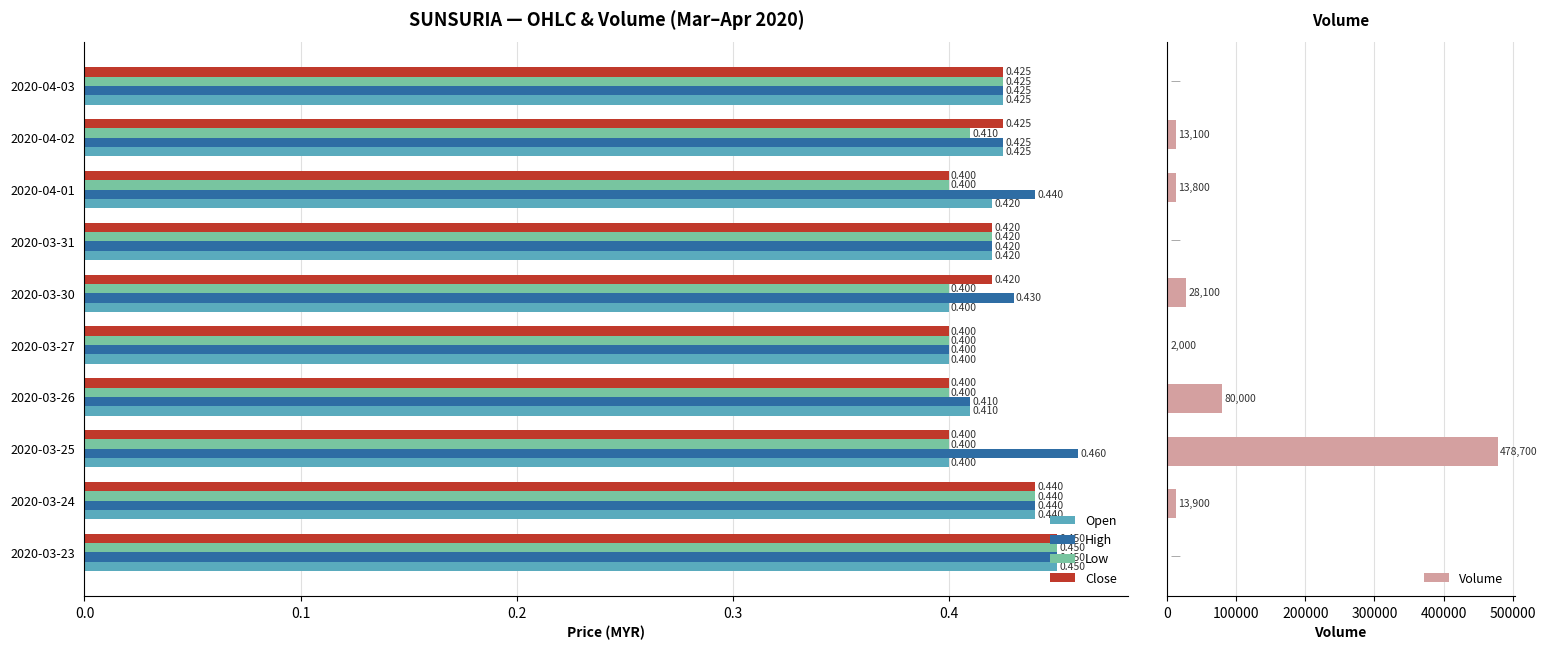

Which series has the largest range (max minus min)?

Volume